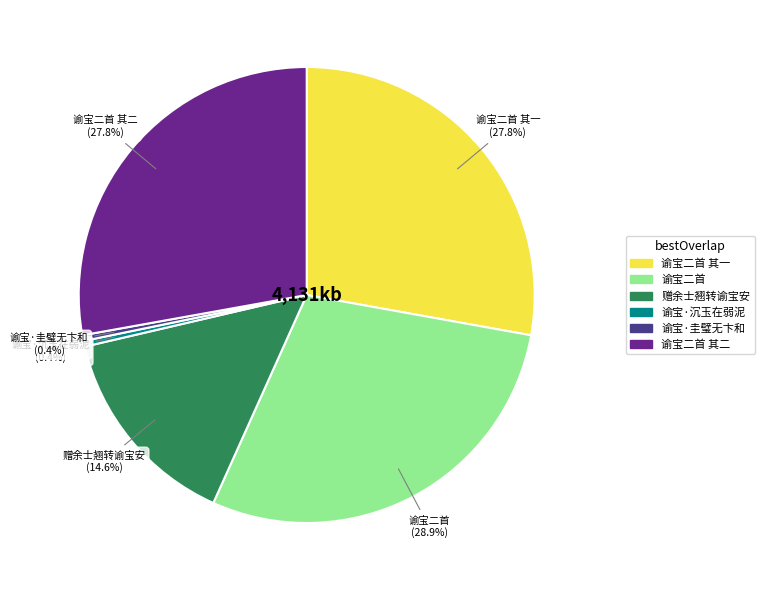

Does any single category account for the majority?

No